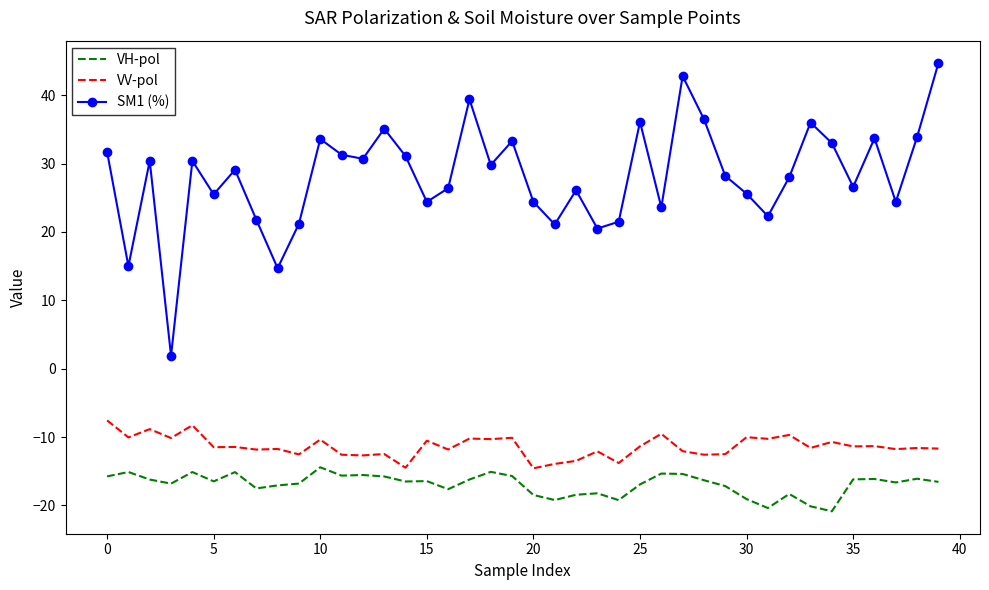

Which series has the largest total across all categories?

SM1 (%)